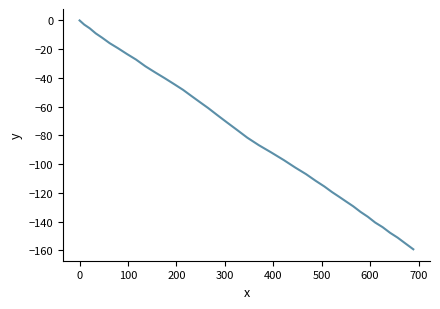

What is the difference between the second highest and second lowest values?

152.3